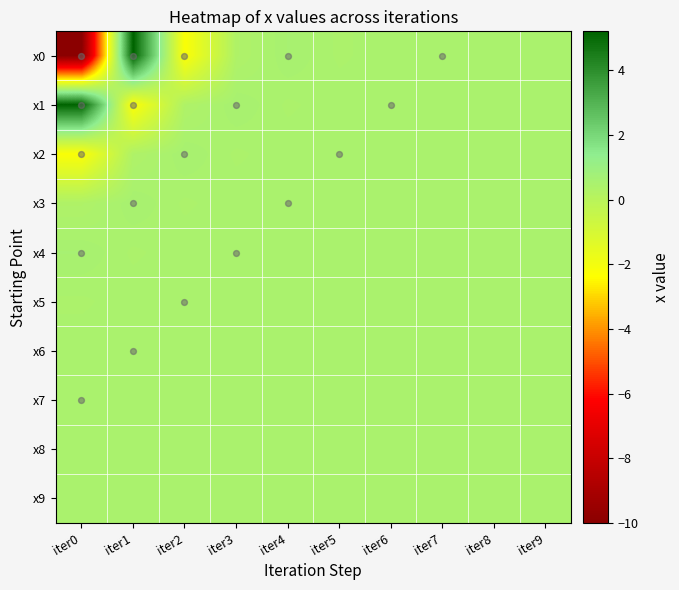

At how many categories does at least one series exceed 4?

2